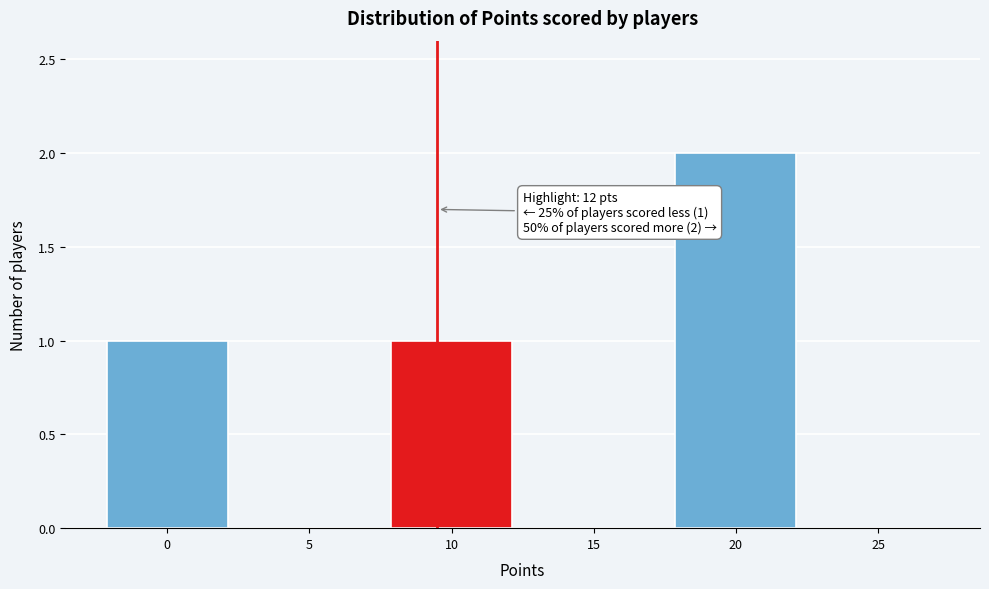

Reading right to left, what are all the values shown in this chart?

25=0	20=2	15=0	10=1	5=0	0=1